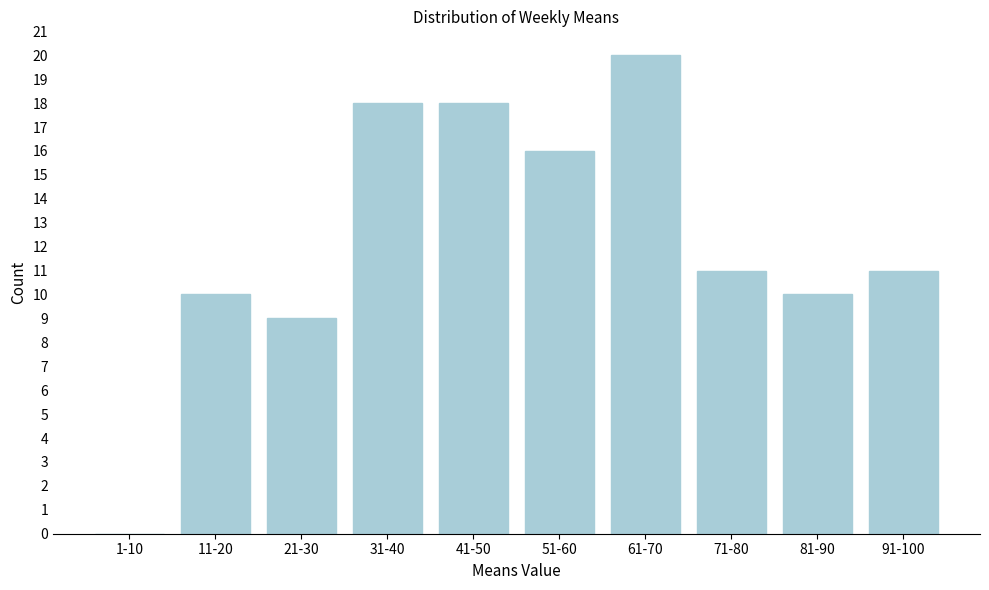

Reading left to right, what are all the values shown in this chart?

1-10=0	11-20=10	21-30=9	31-40=18	41-50=18	51-60=16	61-70=20	71-80=11	81-90=10	91-100=11